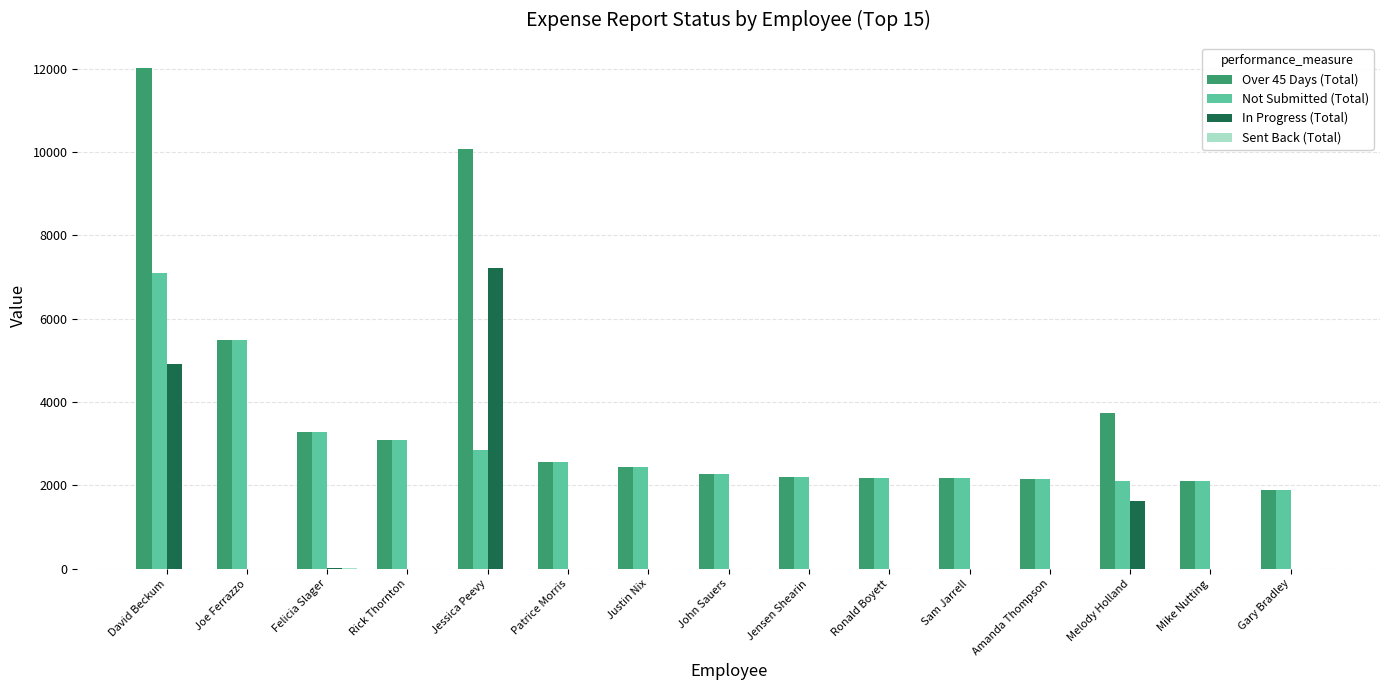

How many groups of bars are there?

15